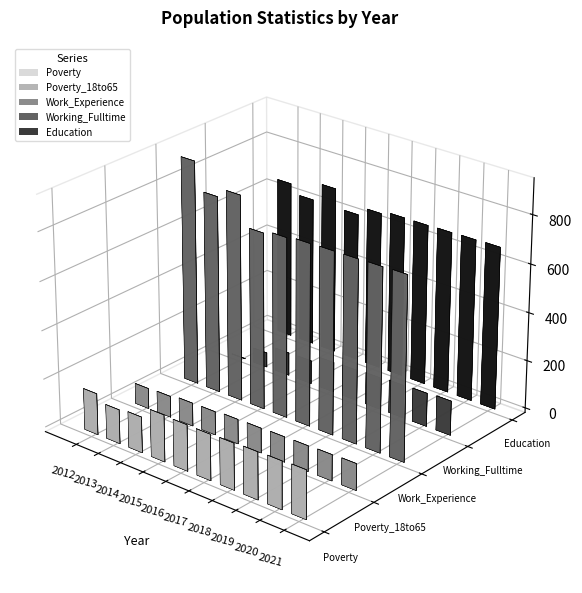

Is it true that Education equals 1188 at 2018?

False